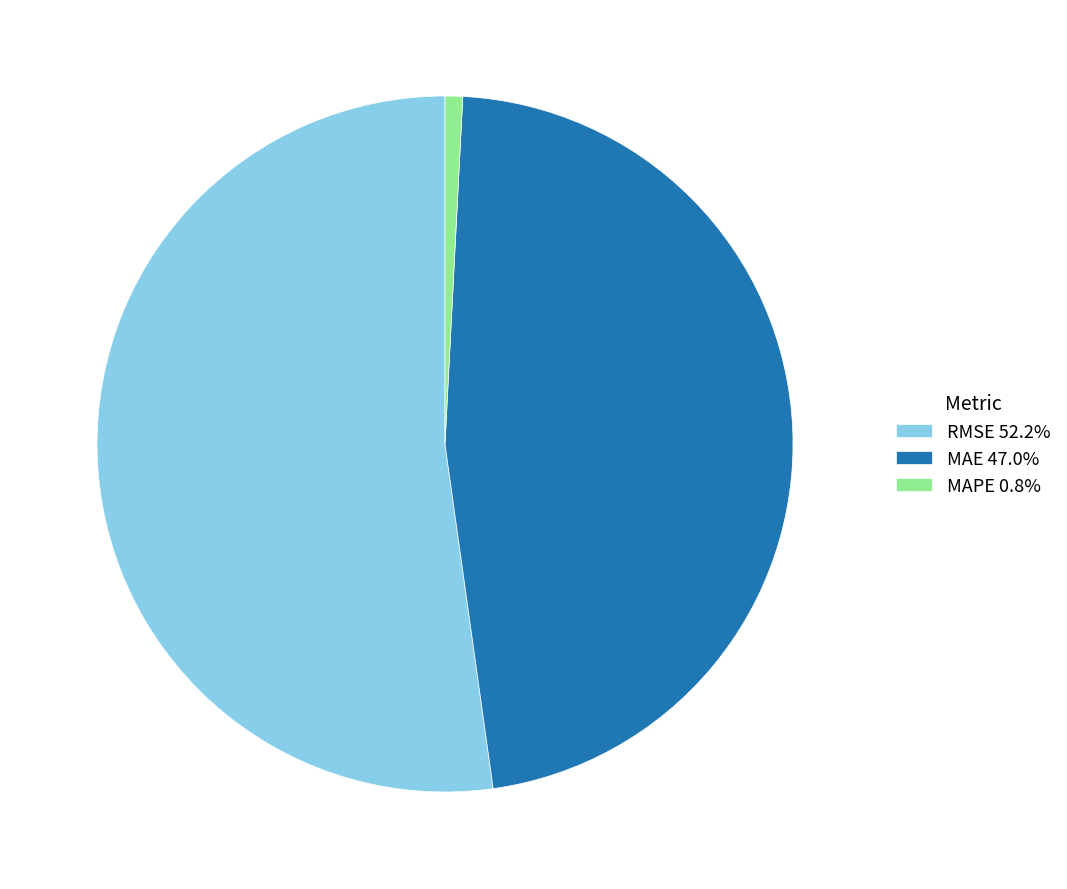

Is RMSE the majority of the pie?

Yes